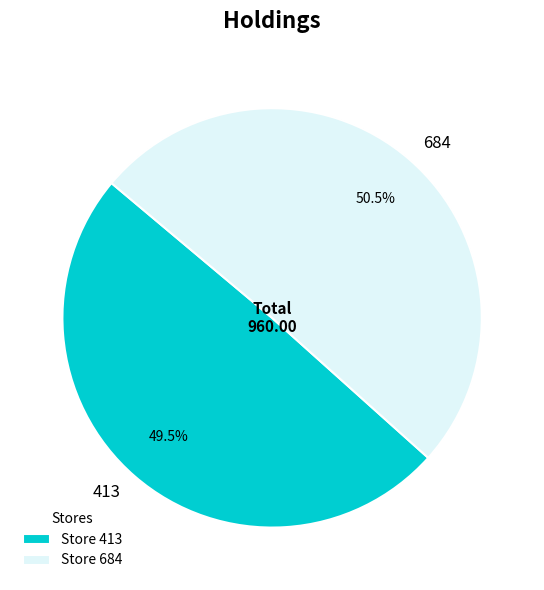

What is the smallest slice in the pie chart?

413